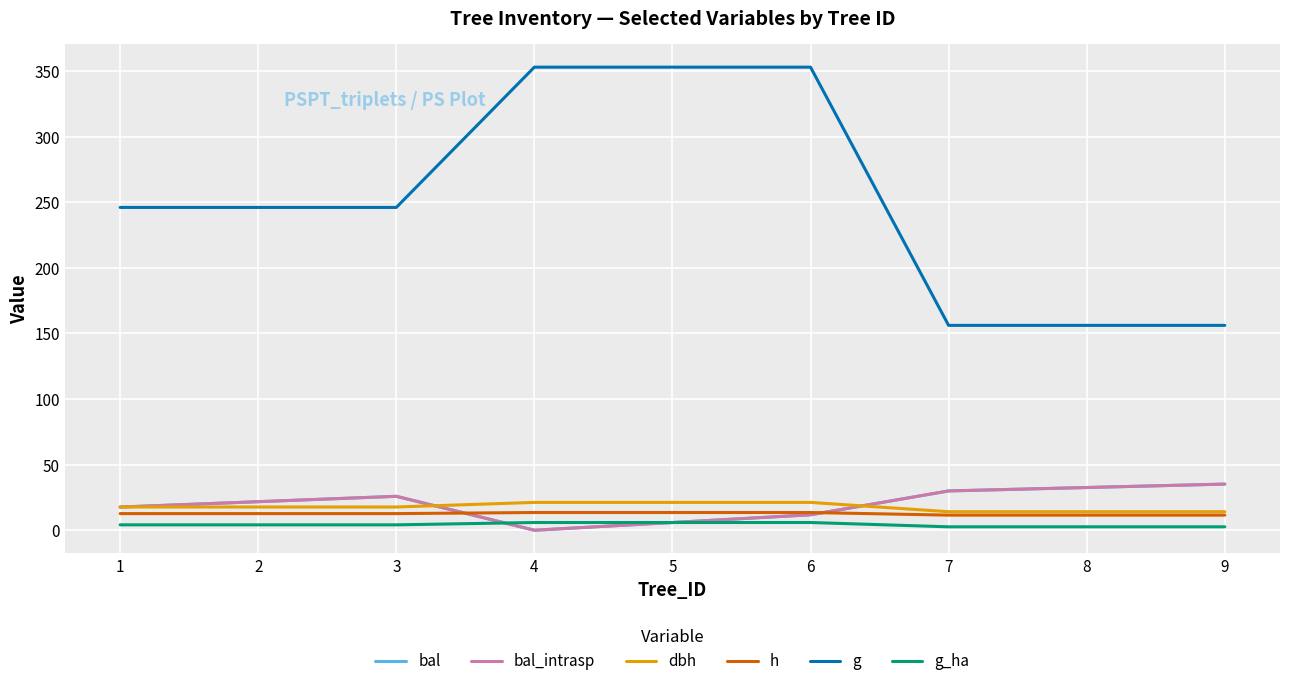

At which category does the chart reach its minimum across all series?

4